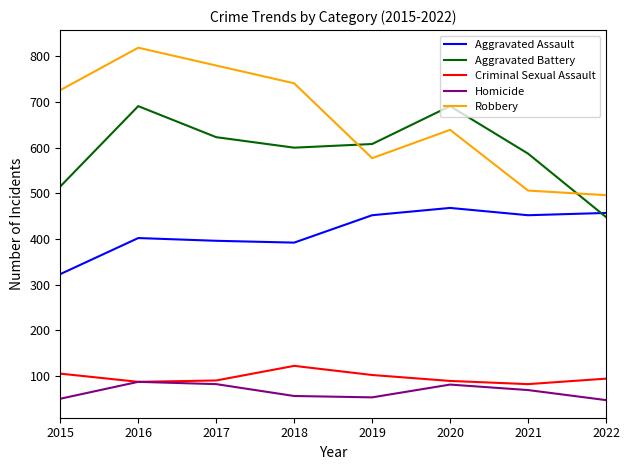

What is the total value across all series at 2021?

1696